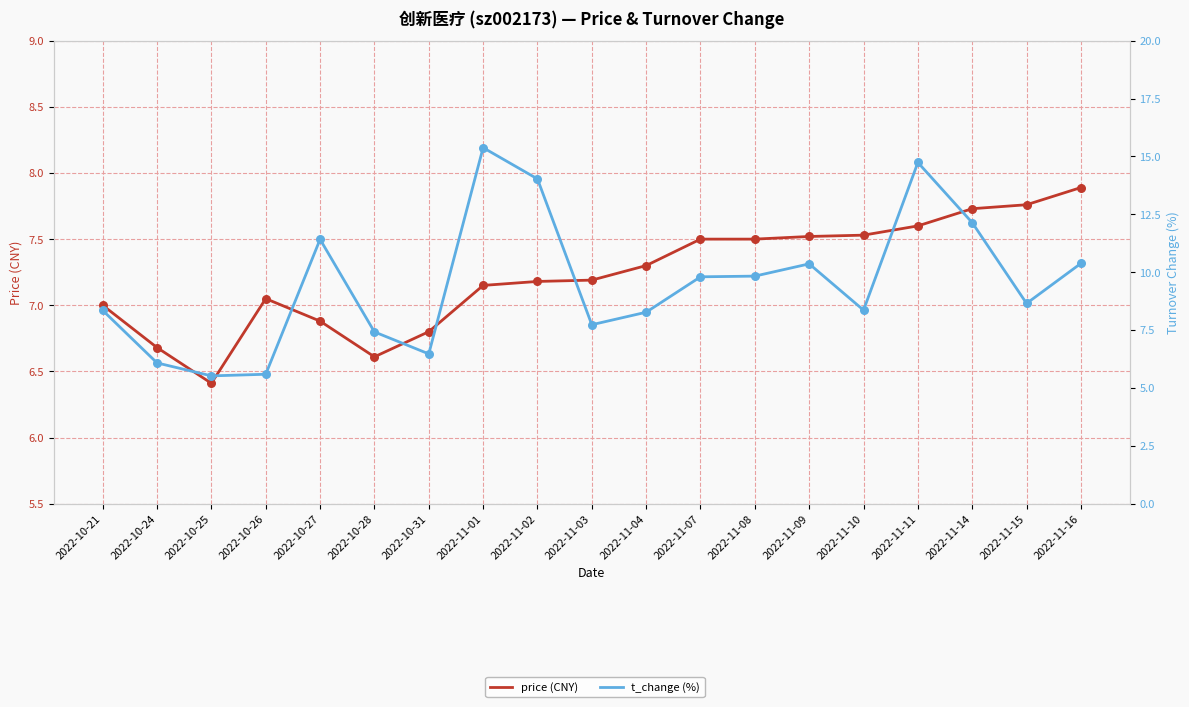

At which category is the sum across all series the highest?

2022-11-01